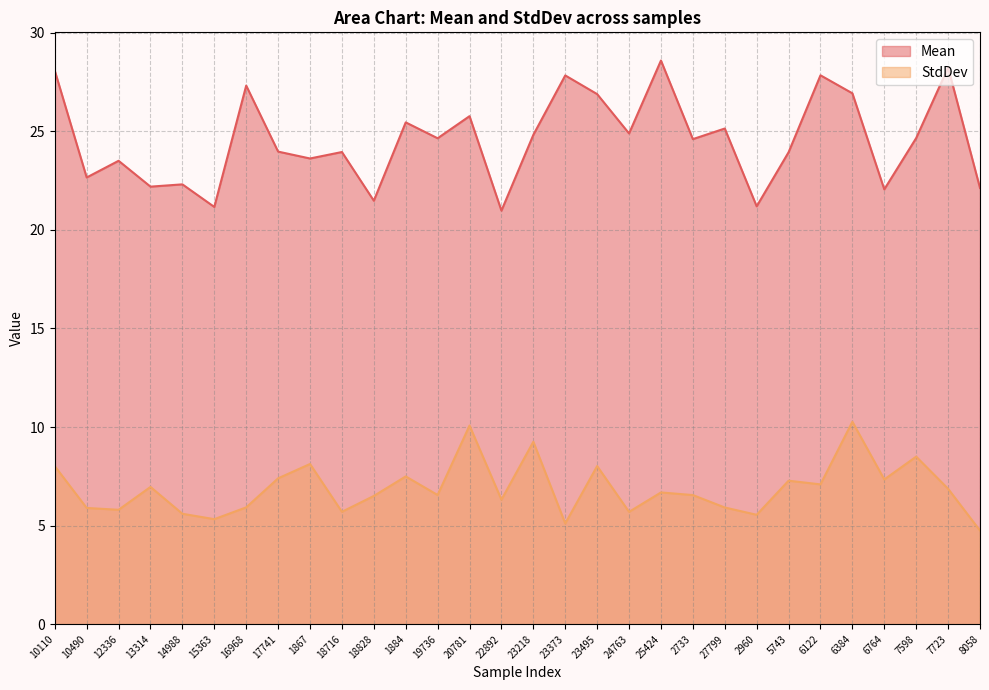

What are all the series names shown in the legend?

Mean, StdDev